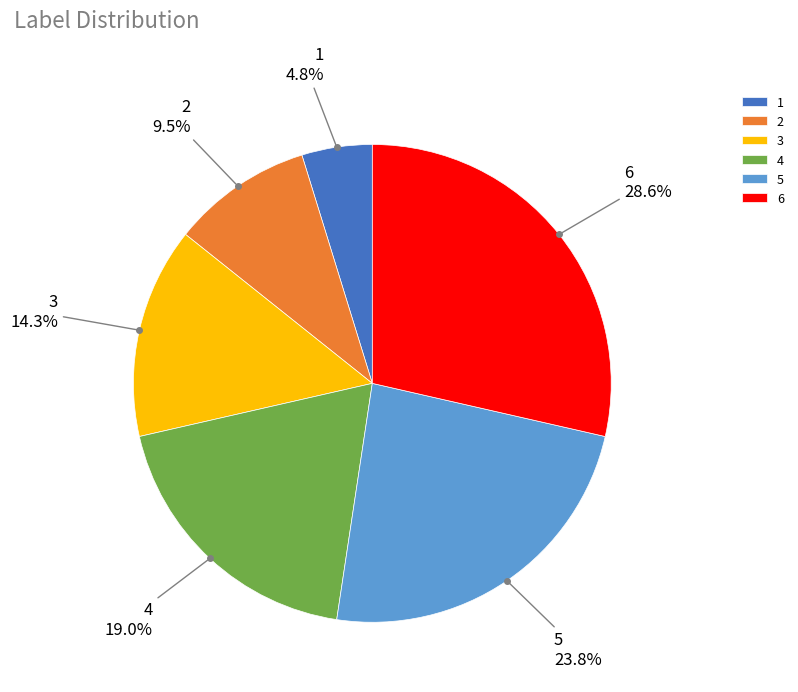

Does 4 represent more than half of the total?

No